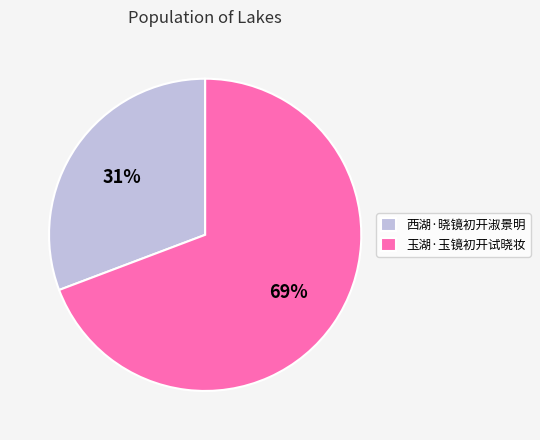

Is it true that 玉湖·玉镜初开试晓妆 is 82% of the pie?

False